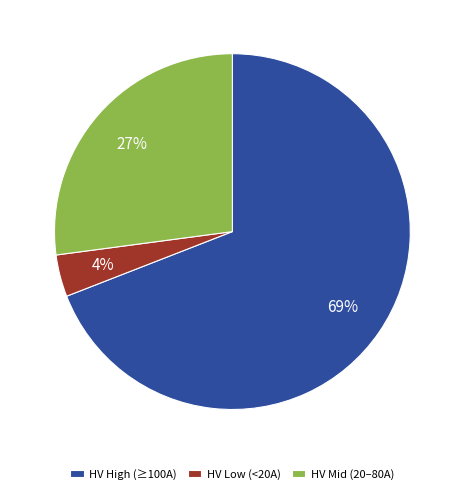

To the nearest percent, what is the combined percentage of HV Mid (20–80A) and HV High (≥100A)?

96%